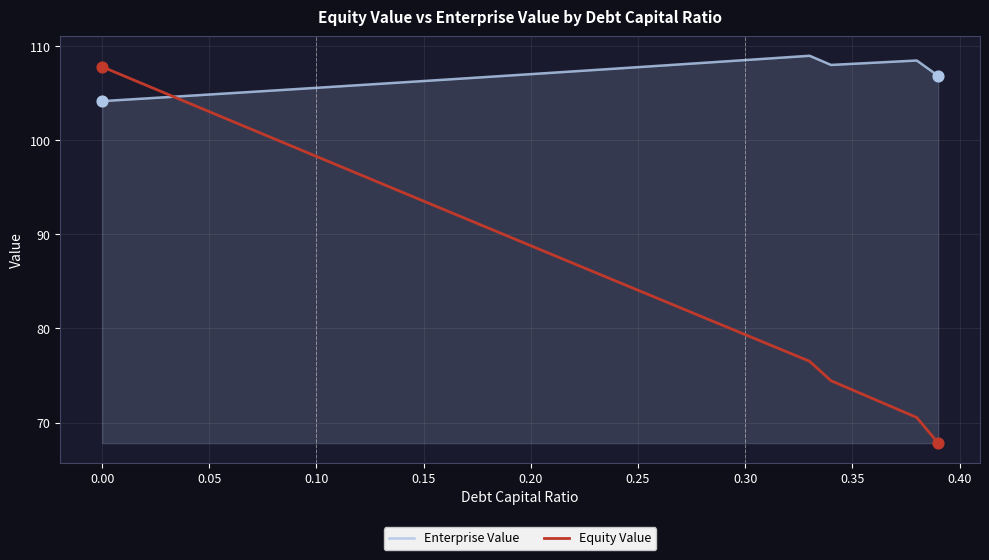

At how many categories does at least one series exceed 76?

40